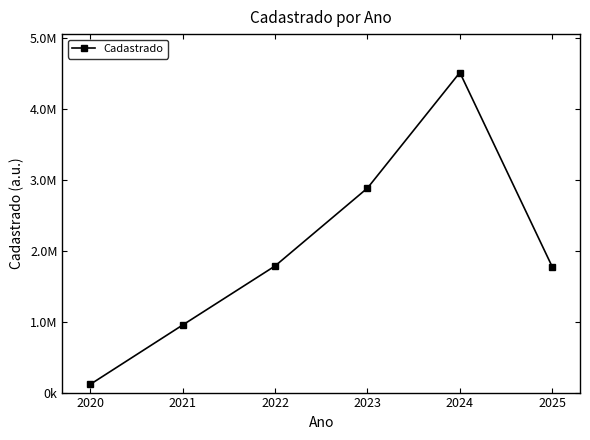

What is the change in value from 2021 to 2023?

+1932865.6